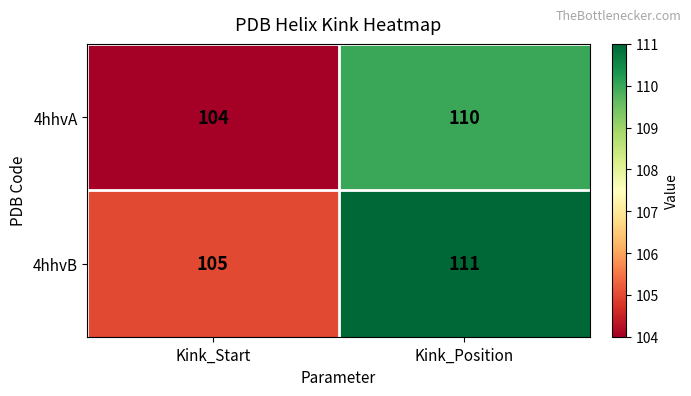

At how many categories does at least one series exceed 106?

1